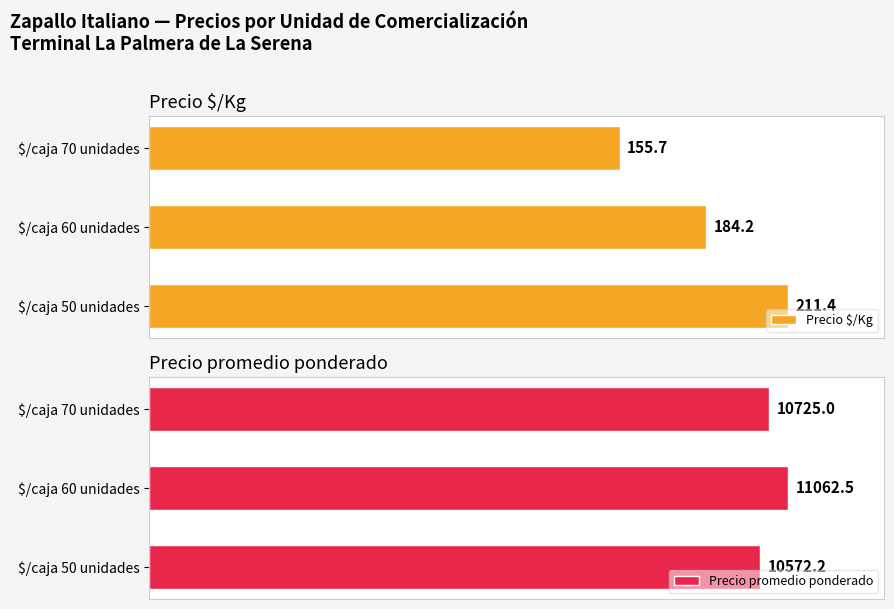

Reading left to right, transcribe all the data shown in this chart.

Precio $/Kg: 211.4	184.2	155.7
Precio promedio ponderado: 10572.2	11062.5	10725.0